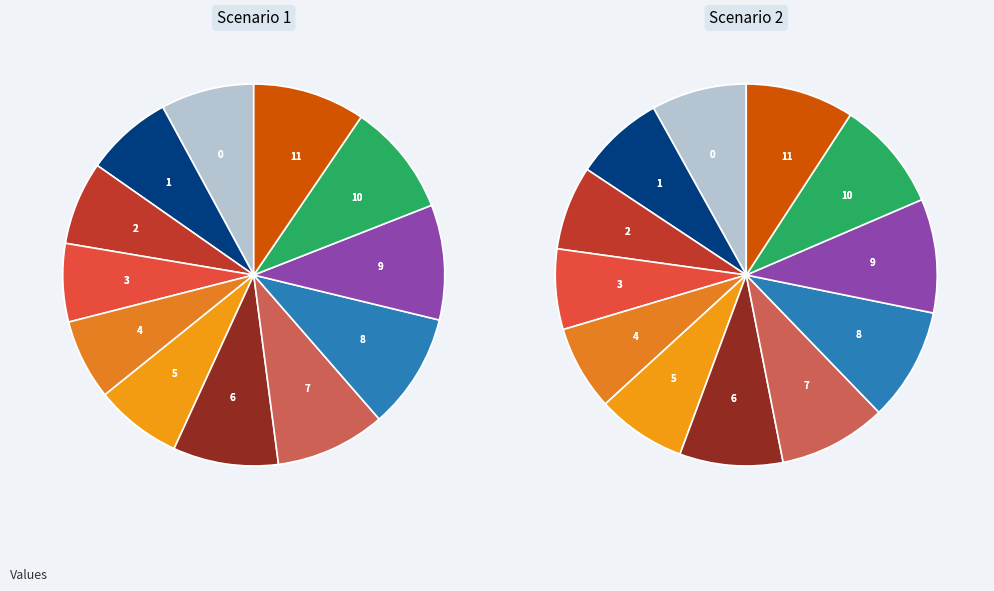

Which category has the smallest portion of the pie?

3